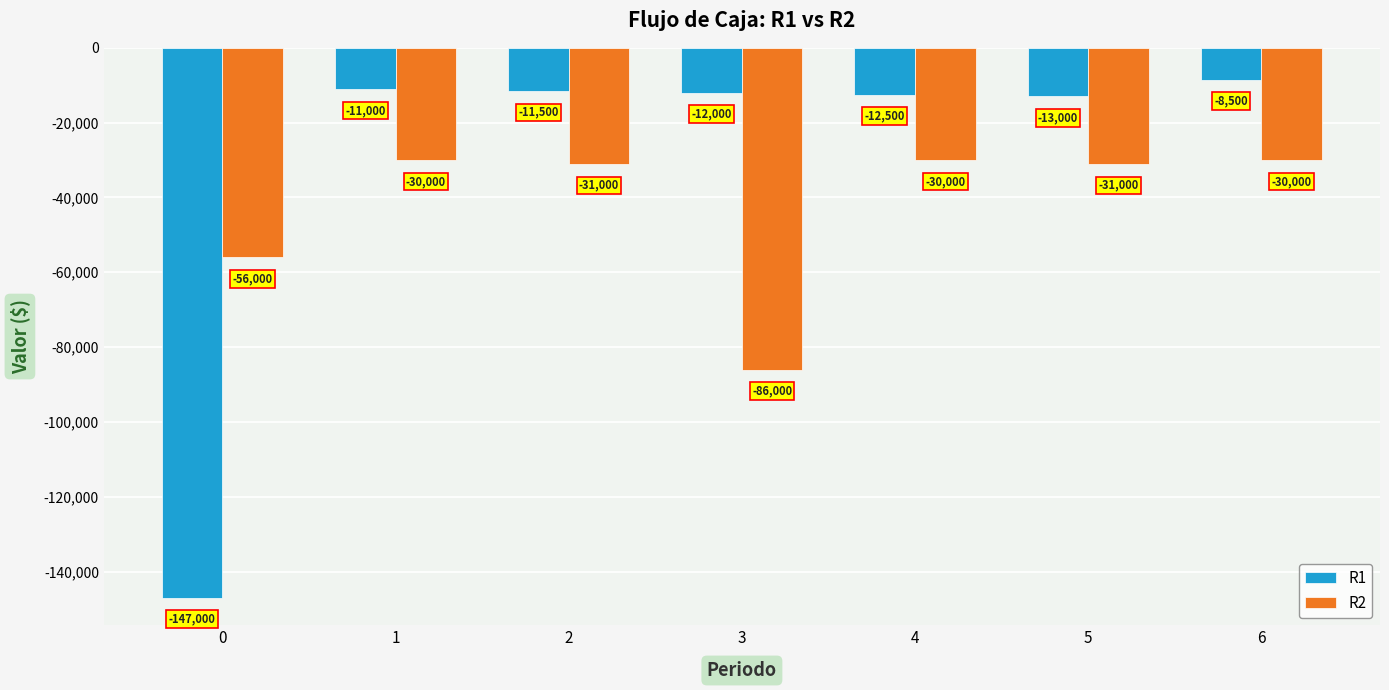

True or false: R1 has a value of -6696 at 3.

False